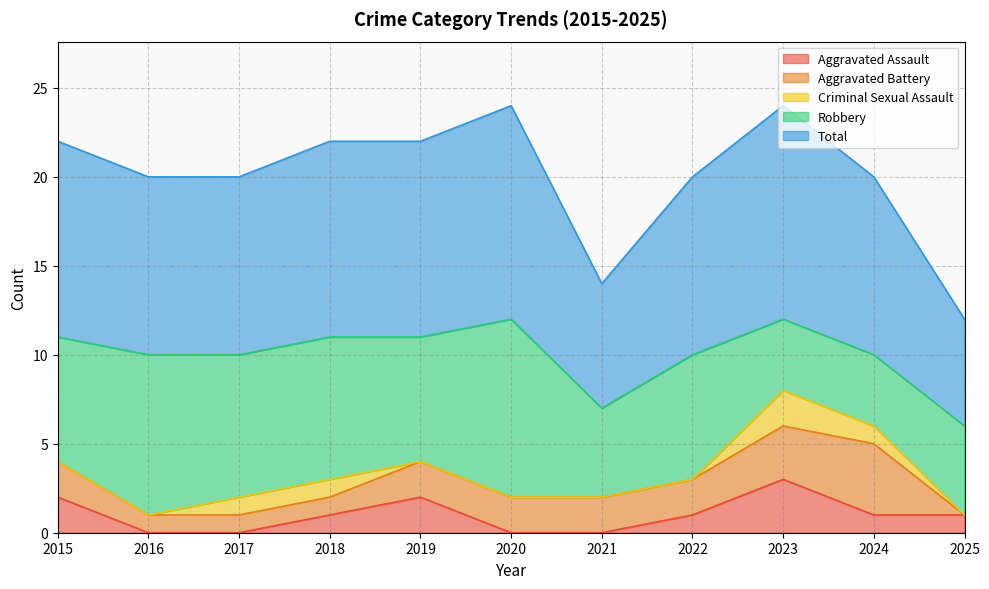

What is the difference between the Robbery values at 2016 and 2015?

2